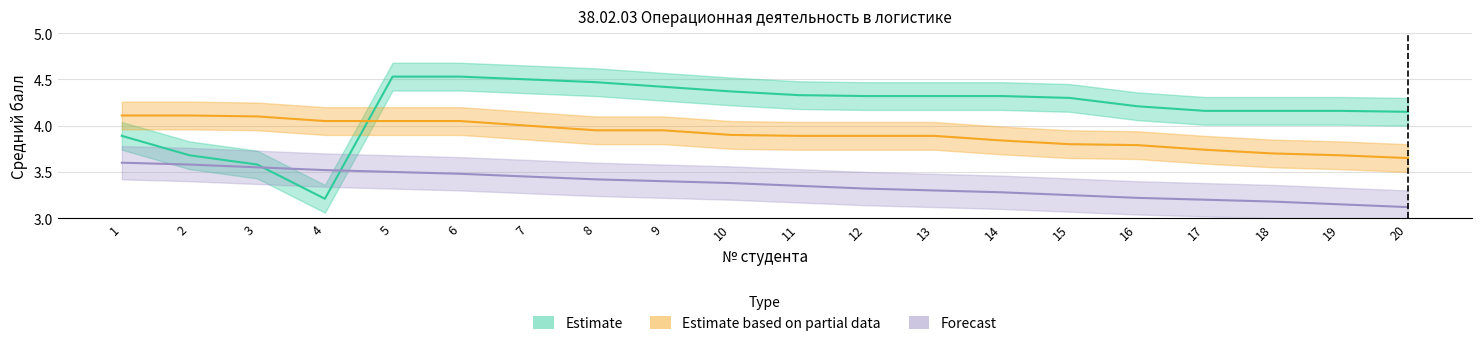

At which label is Estimate closest to 3?

4